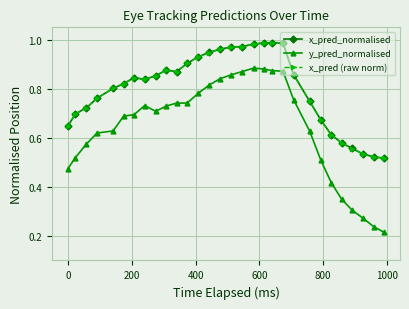

How many distinct data groups are displayed?

3